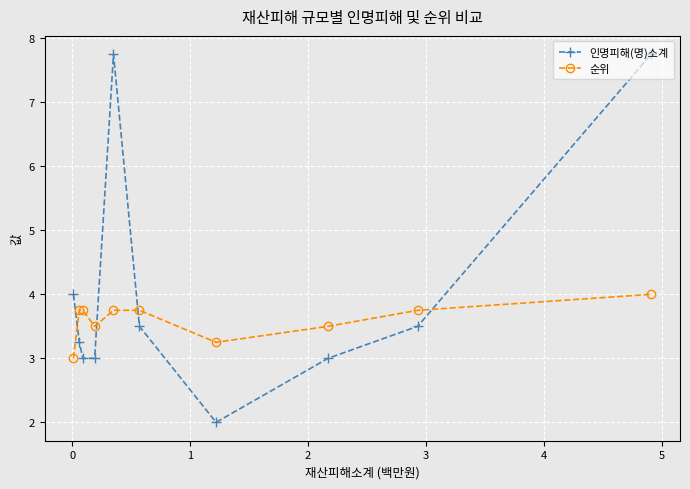

List the series in order of their overall mean, lowest first.

순위, 인명피해(명)소계